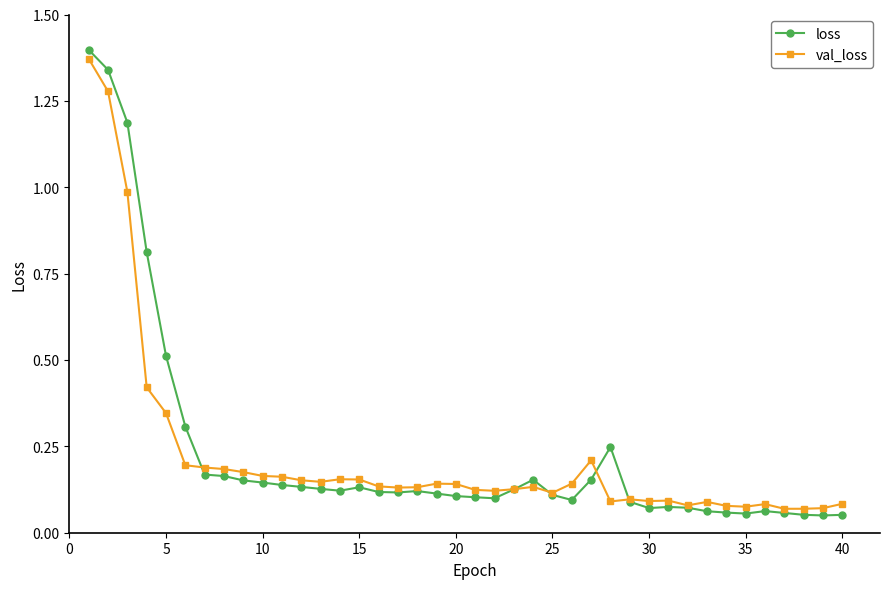

True or false: val_loss has more than 1 interior local peaks.

True